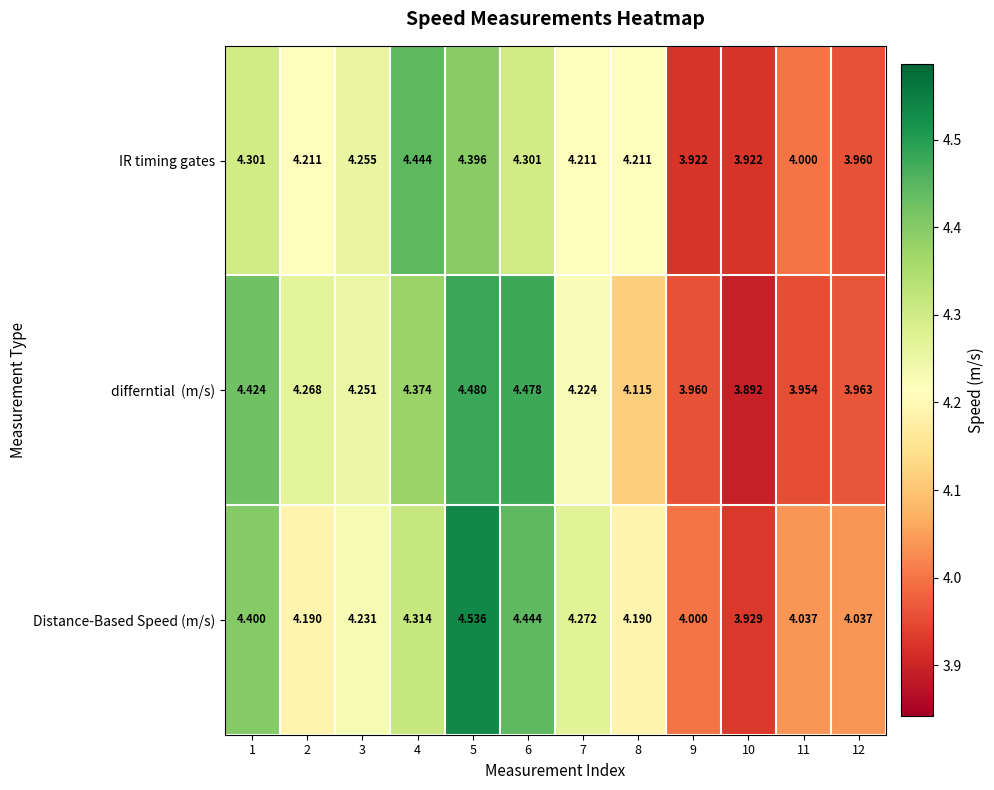

Which series has the widest spread of values?

Distance-Based Speed (m/s)